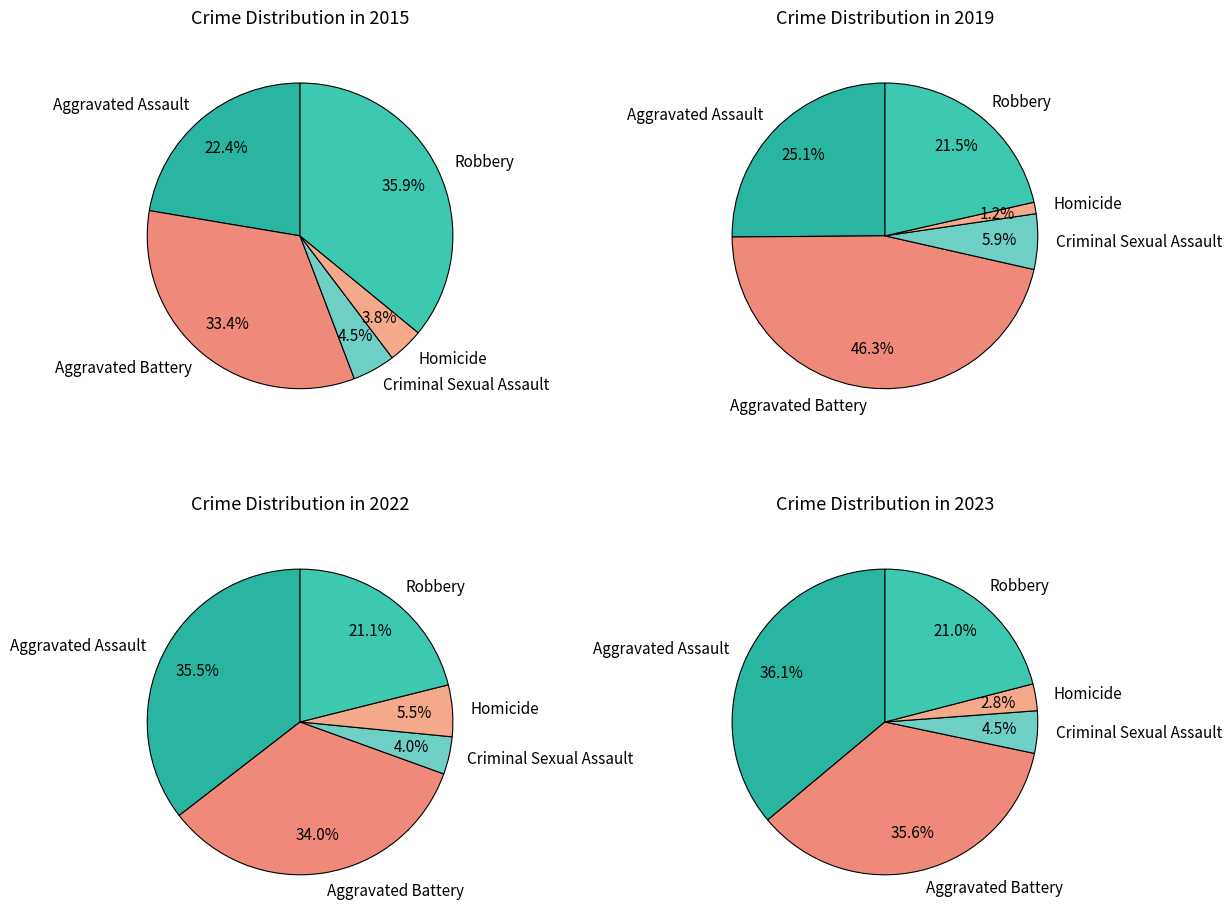

Rank the series by their average value, from lowest to highest.

2015, 2022, 2019, 2023